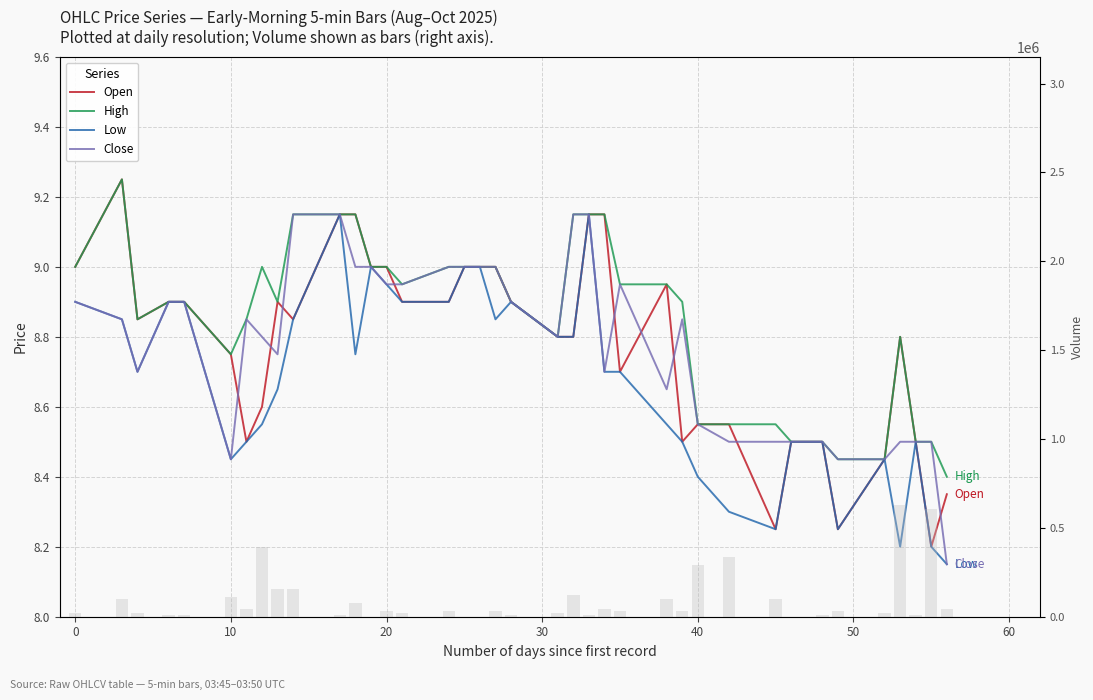

Which series has the widest spread of values?

Volume